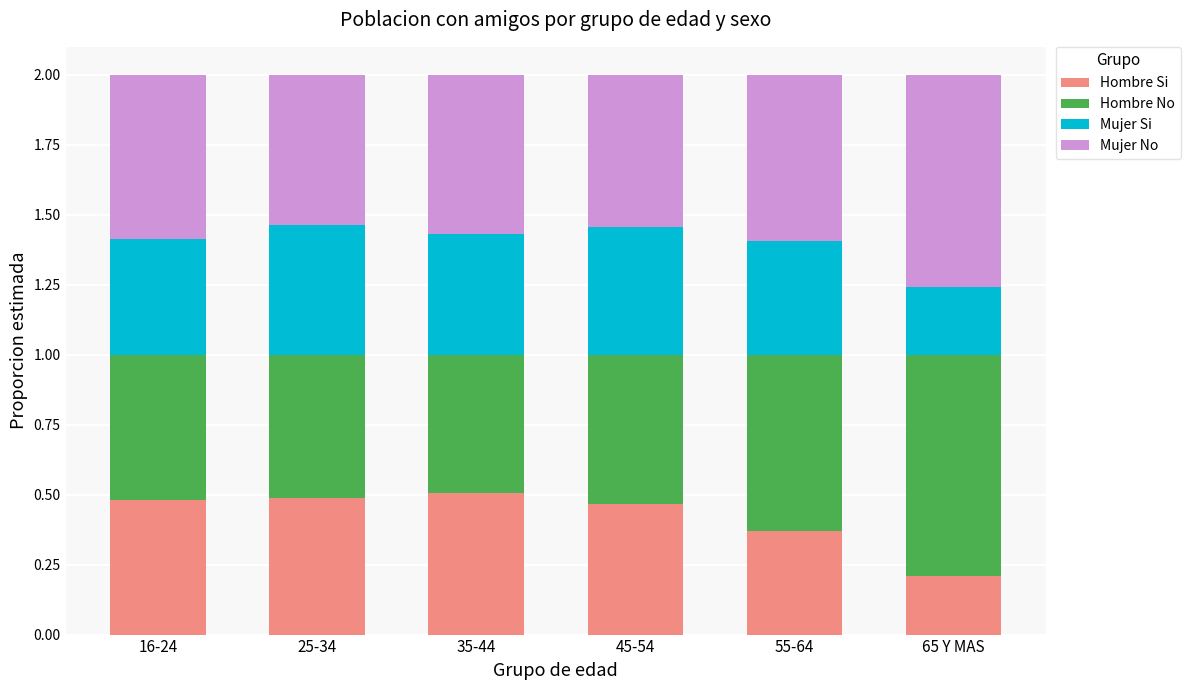

True or false: Hombre Si has a value of 0.5 at 25-34.

True